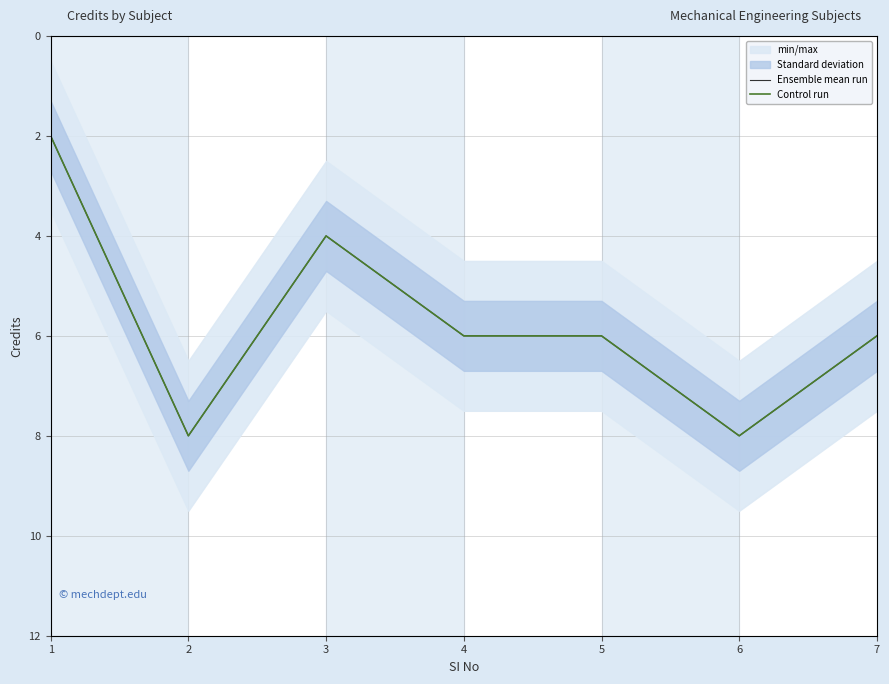

Reading right to left, list all the values displayed in this chart.

Ensemble mean run: 7=6	6=8	5=6	4=6	3=4	2=8	1=2
Control run: 7=6	6=8	5=6	4=6	3=4	2=8	1=2